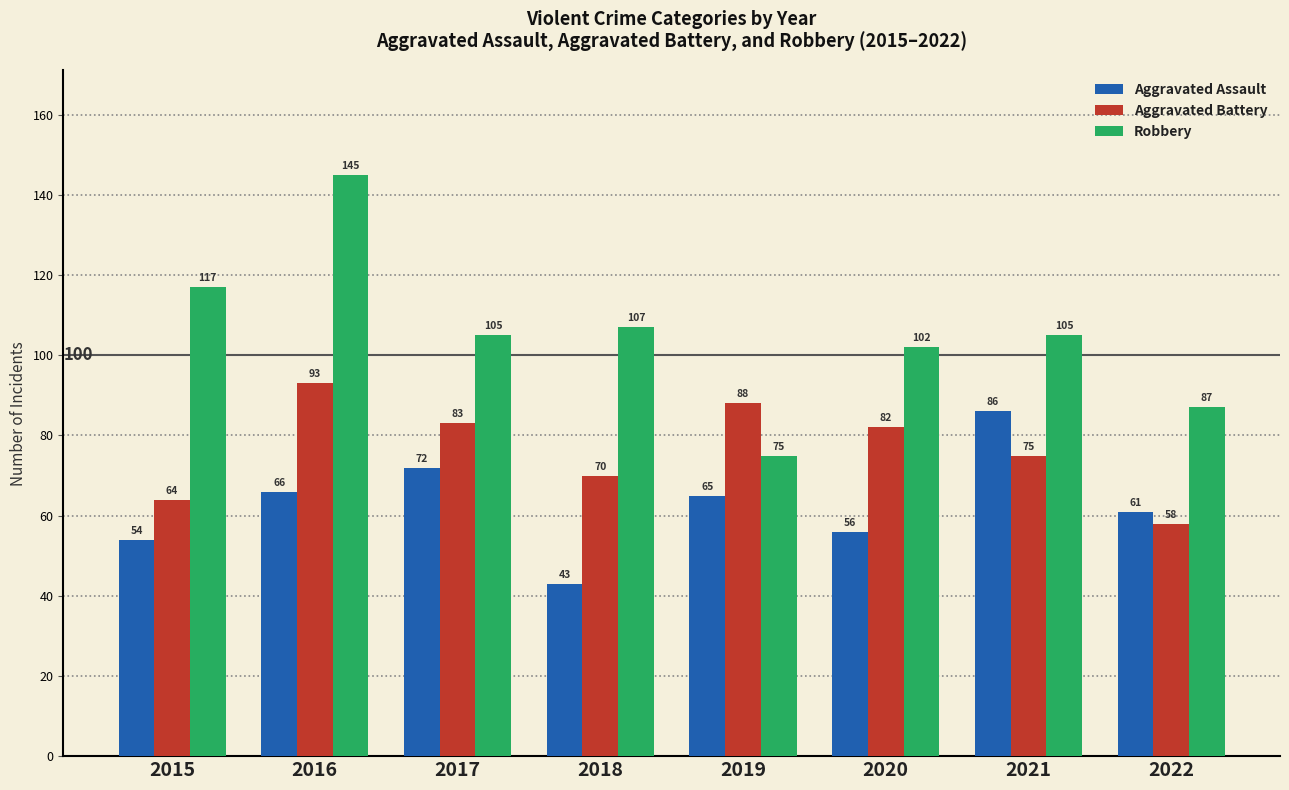

Which series has the widest spread of values?

Robbery